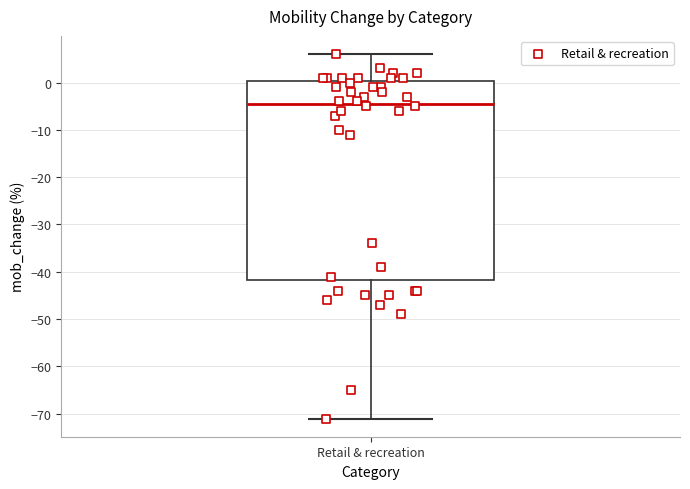

Read this box plot against the y-axis: the position of the median line, the range covered by the box, and the ends of both whiskers. The values are not printed on the chart, so give them approximately, as read against the axis.

median -4, box -42 to 0, whiskers -71 to 6